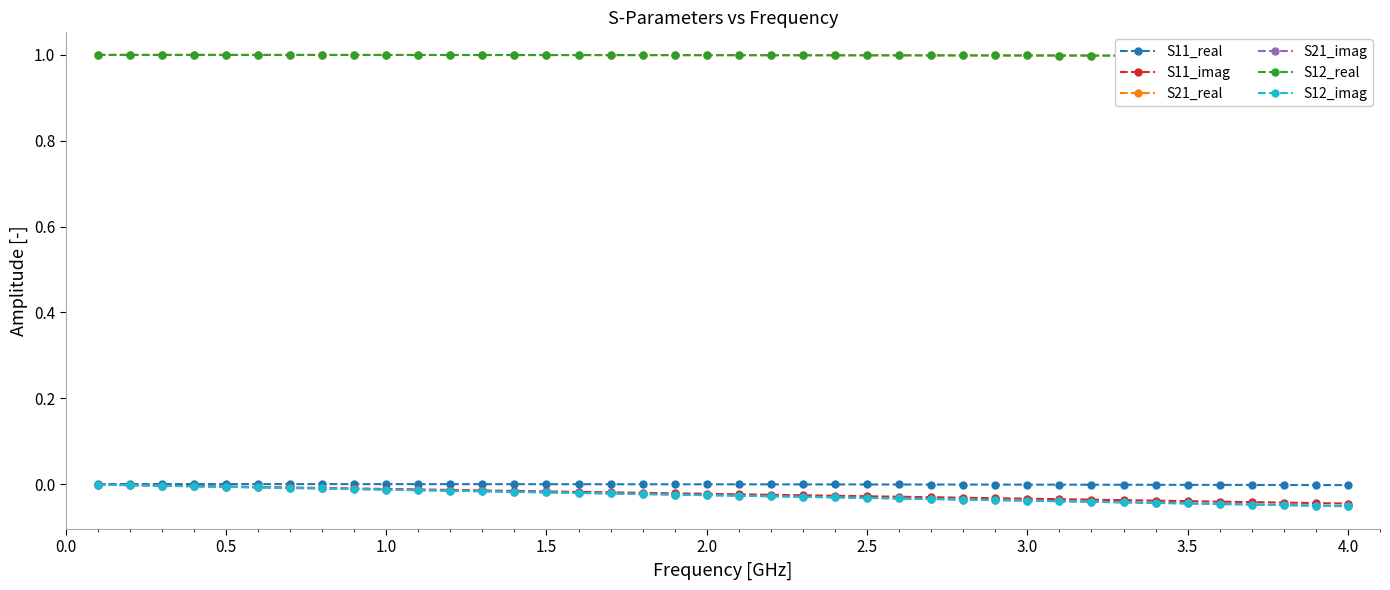

True or false: S12_imag and S21_real intersect in this chart.

False